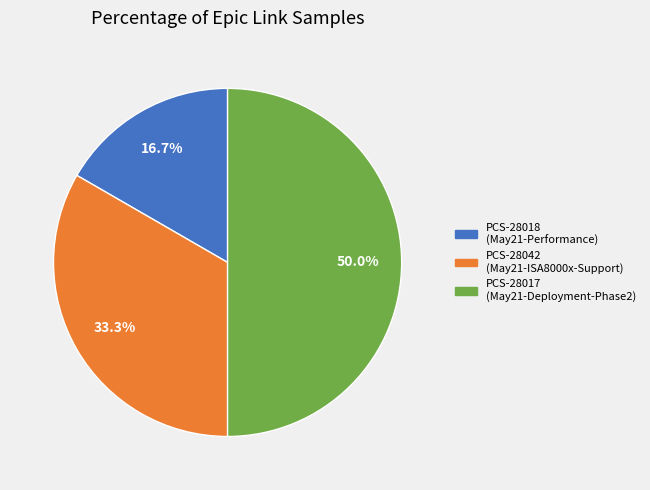

To the nearest percent, what is the difference between the PCS-28018 and PCS-28042 slice percentages?

17%